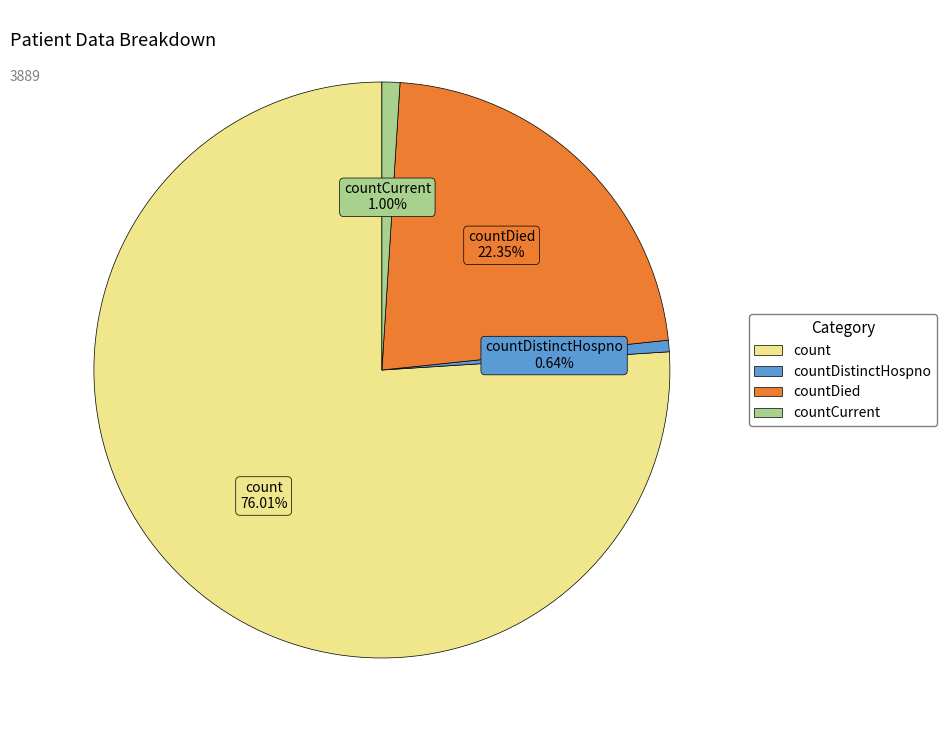

To the nearest percent, what portion does countCurrent represent?

1%